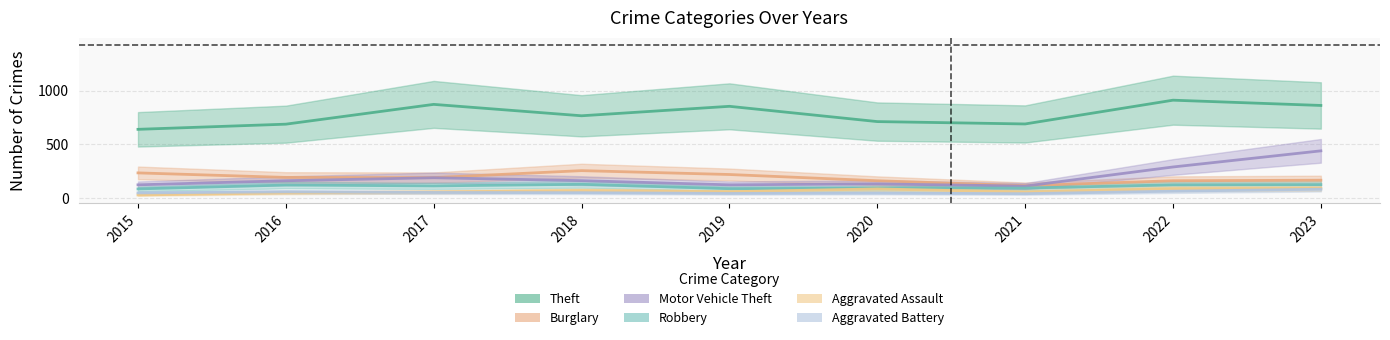

At 2021, list the series in order from smallest to largest.

Aggravated Battery, Aggravated Assault, Robbery, Motor Vehicle Theft, Burglary, Theft